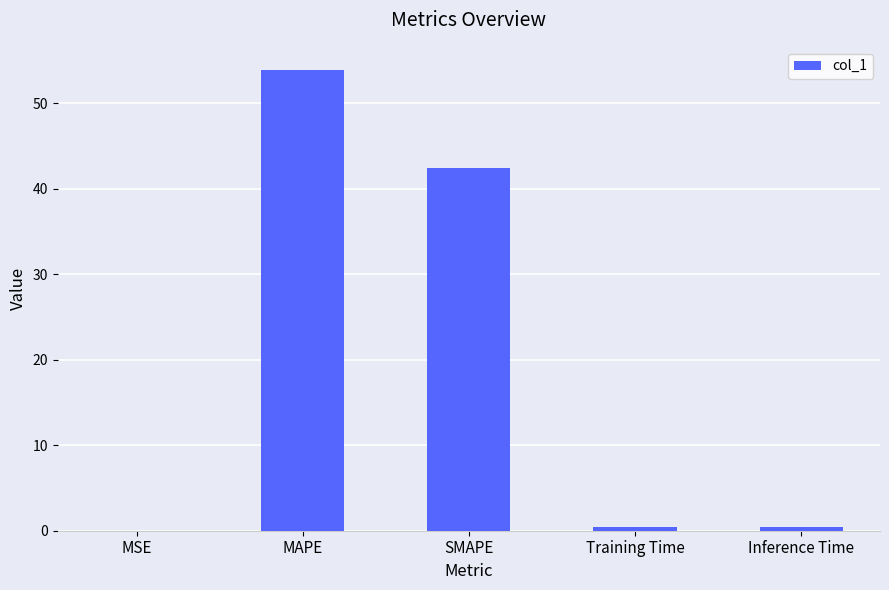

What is the difference between the values at Training Time and MAPE?

53.5